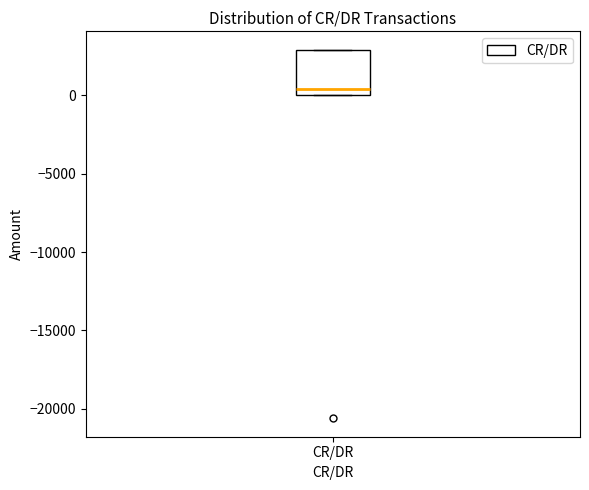

Transcribe this box plot: give where the median line is, the range the box spans, and where the two whiskers end, as read against the y-axis. The values are not printed on the chart, so give them approximately, as read against the axis.

median 500, box 0 to 3000, whiskers 0 to 3000